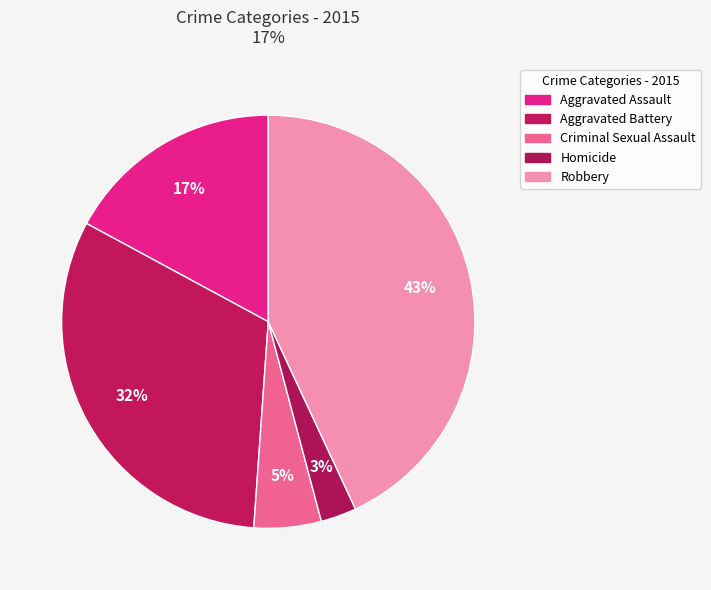

Rank the categories by value from lowest to highest.

Homicide, Criminal Sexual Assault, Aggravated Assault, Aggravated Battery, Robbery